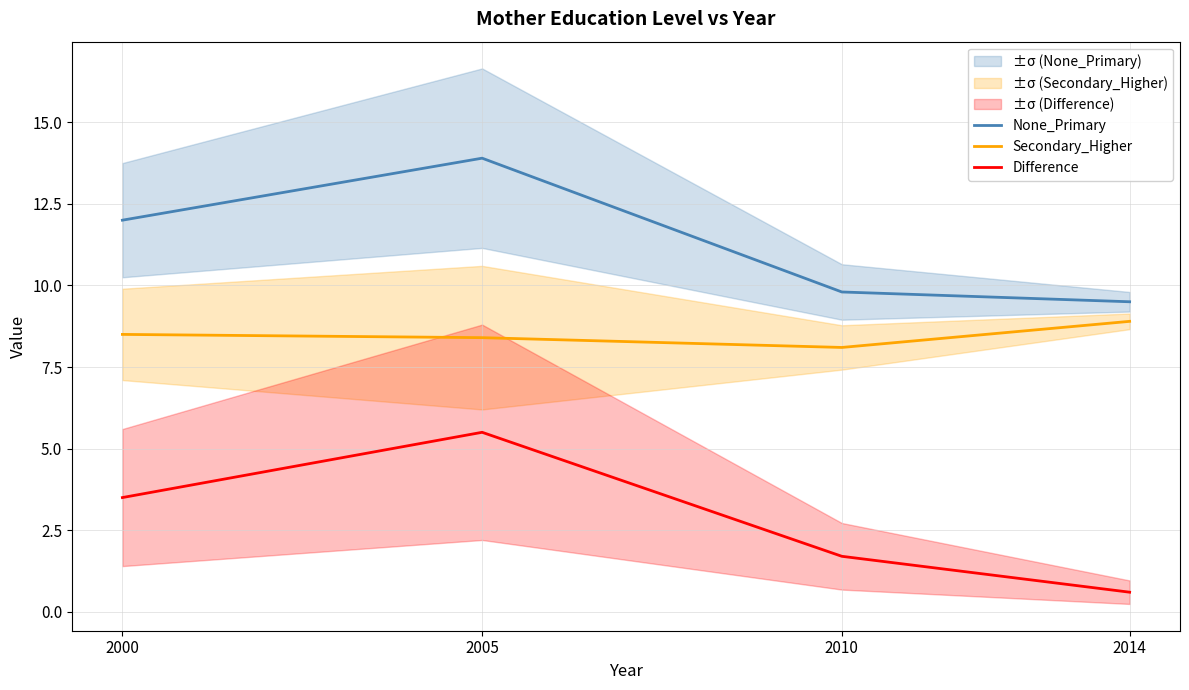

True or false: Difference and Secondary_Higher cross at least once.

False